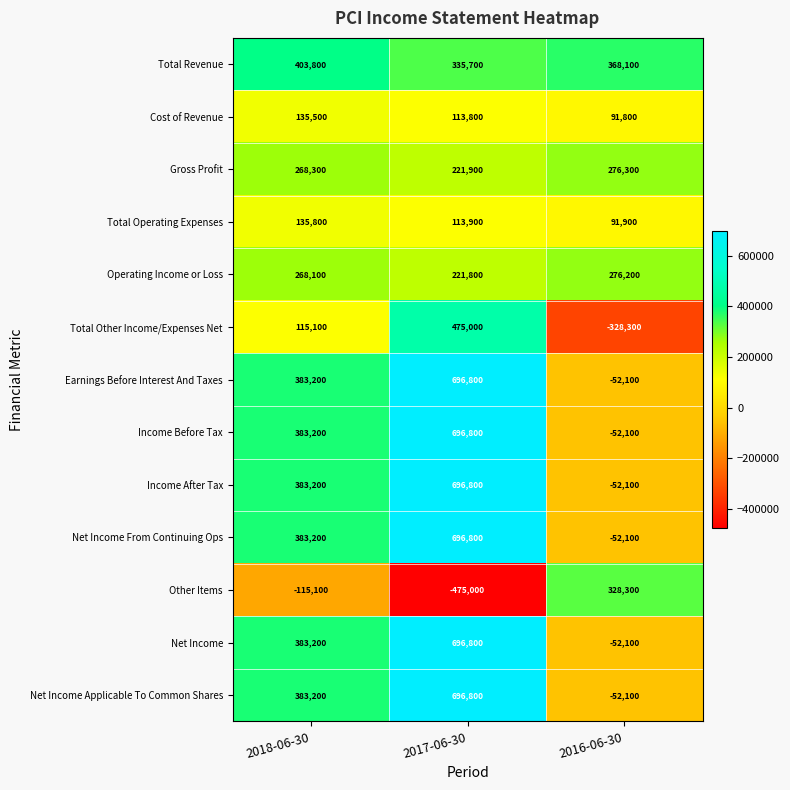

Rank the categories by Net Income From Continuing Ops value from lowest to highest.

2016-06-30, 2018-06-30, 2017-06-30